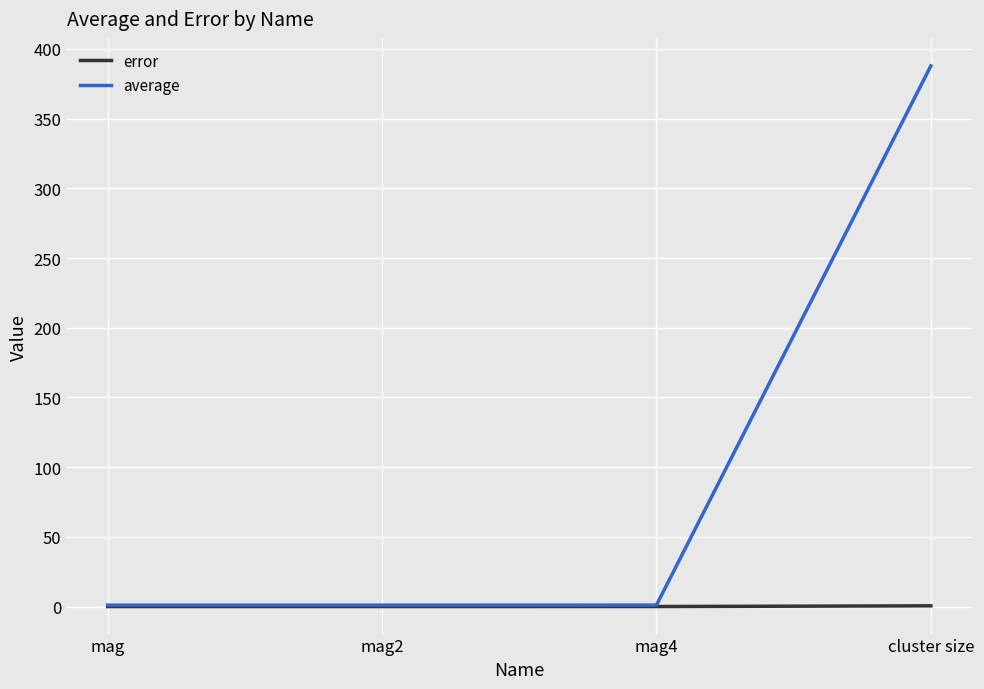

Rank the series by their maximum value, from highest to lowest.

average, error